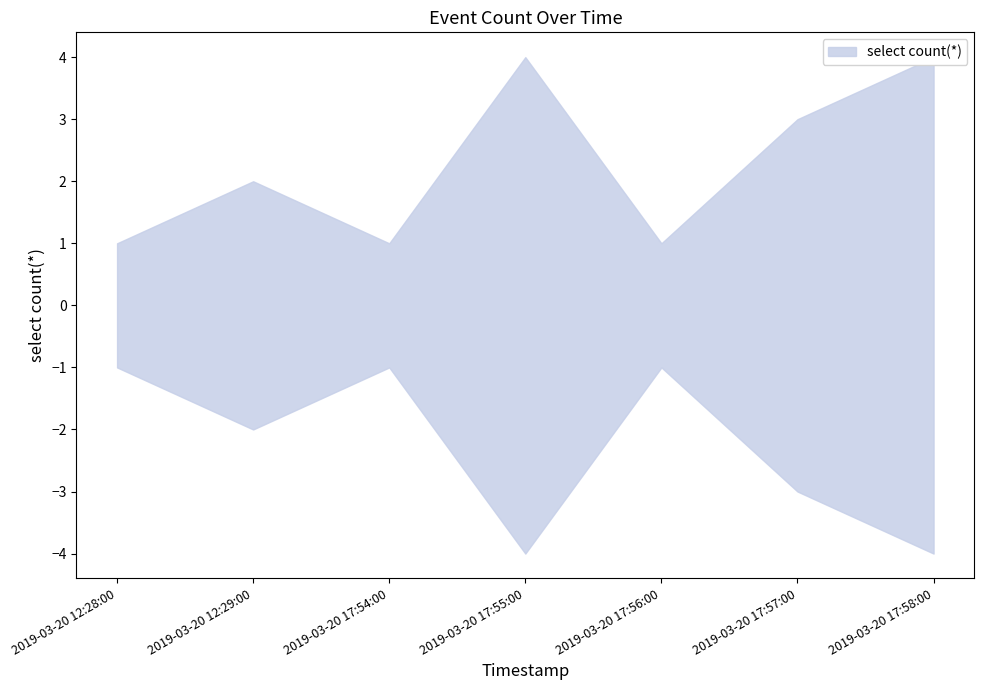

Between 2019-03-20 17:57:00 and 2019-03-20 17:55:00, which is larger?

2019-03-20 17:55:00